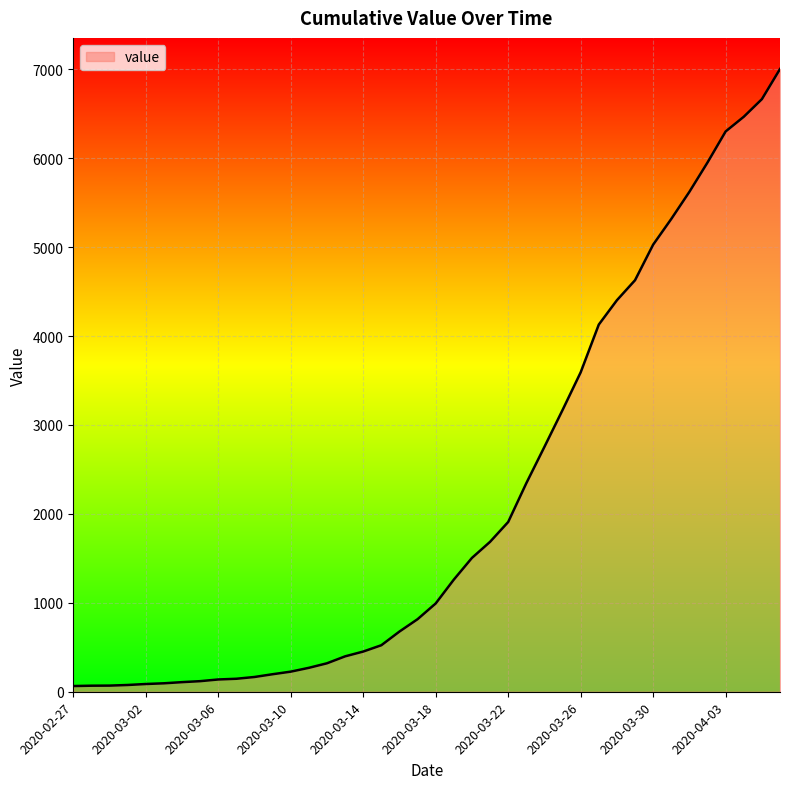

What is the greatest value displayed?

7003